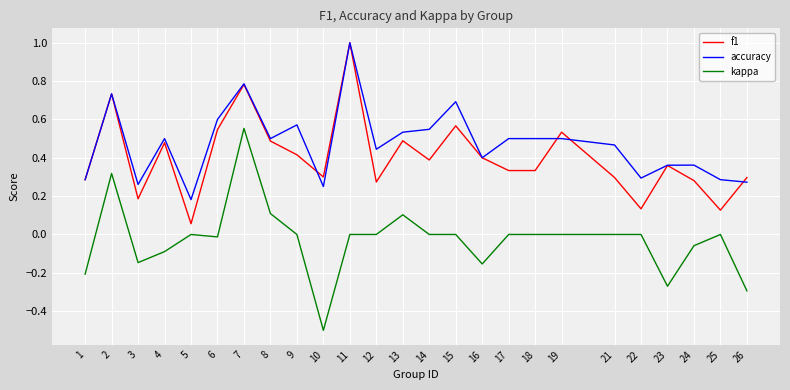

Is it true that kappa equals 0.0 at 18?

True